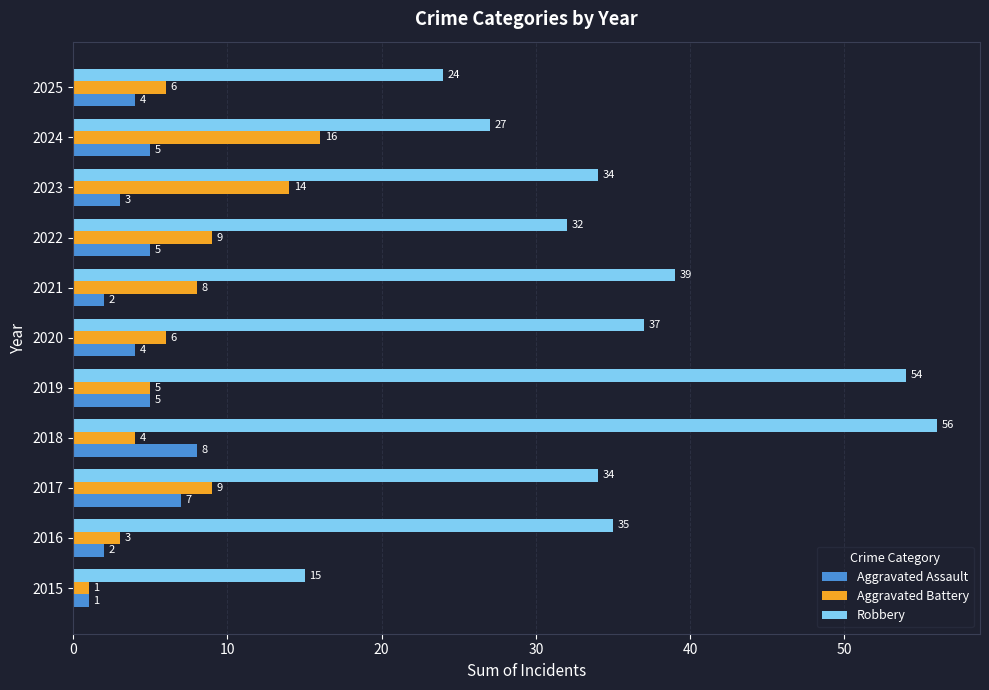

Rank the series by their maximum value, from lowest to highest.

Aggravated Assault, Aggravated Battery, Robbery